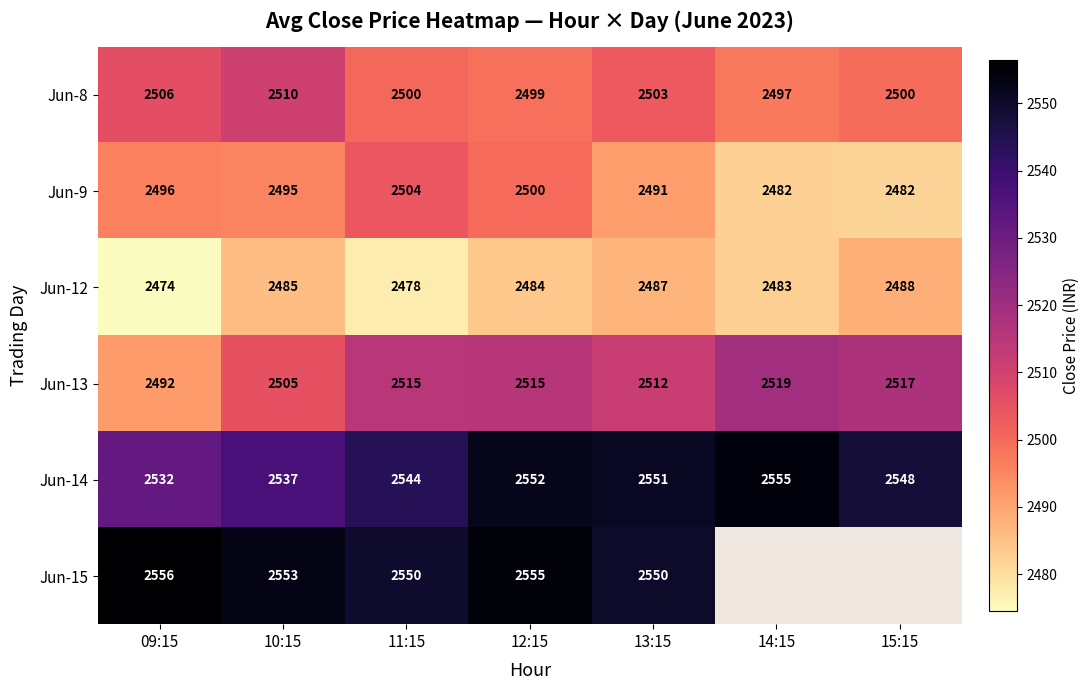

At how many categories does at least one series exceed 501?

7